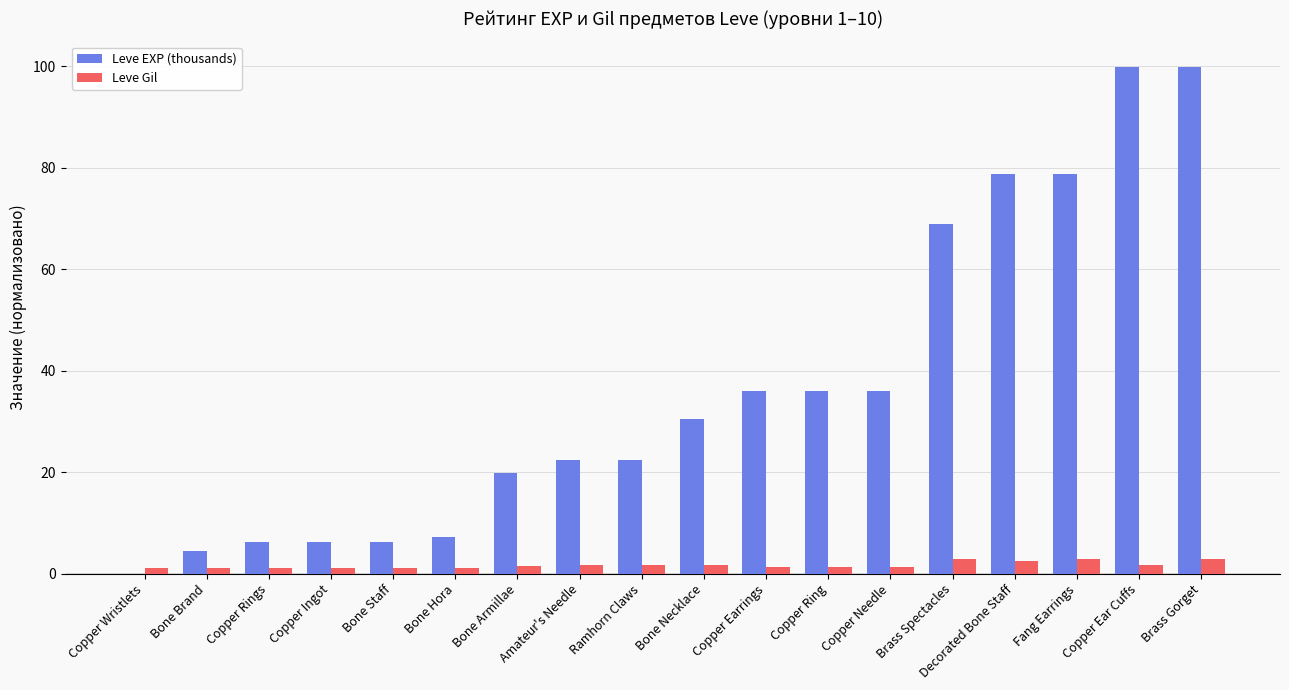

Which series has the largest total across all categories?

Leve EXP (thousands)